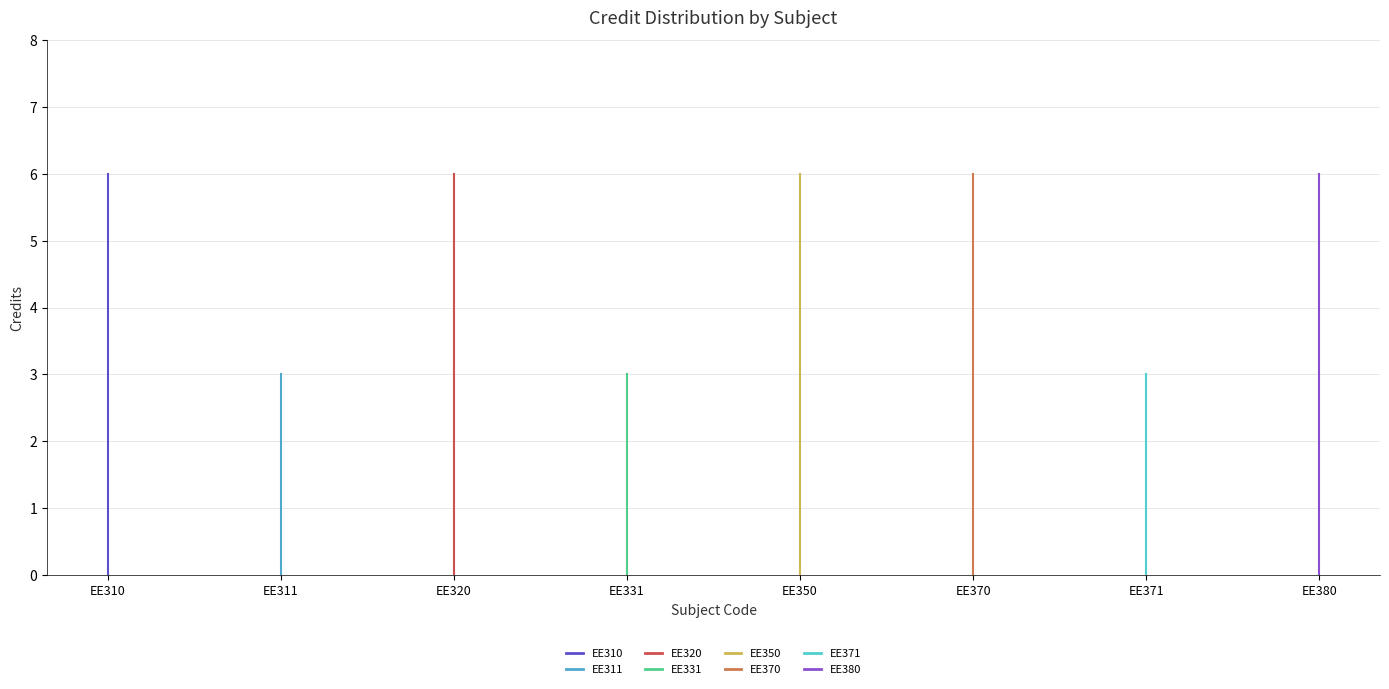

How many points are lower than both their immediate neighbors (excluding endpoints)?

3